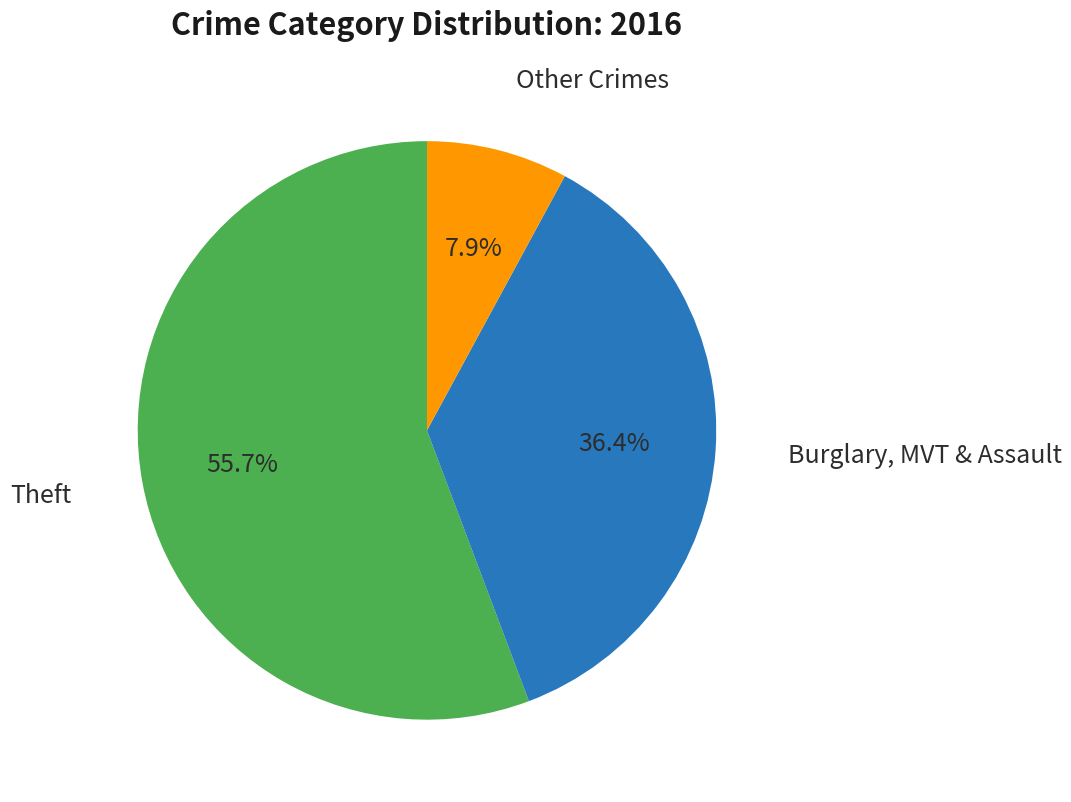

Is there any slice that represents more than half of the pie?

Yes